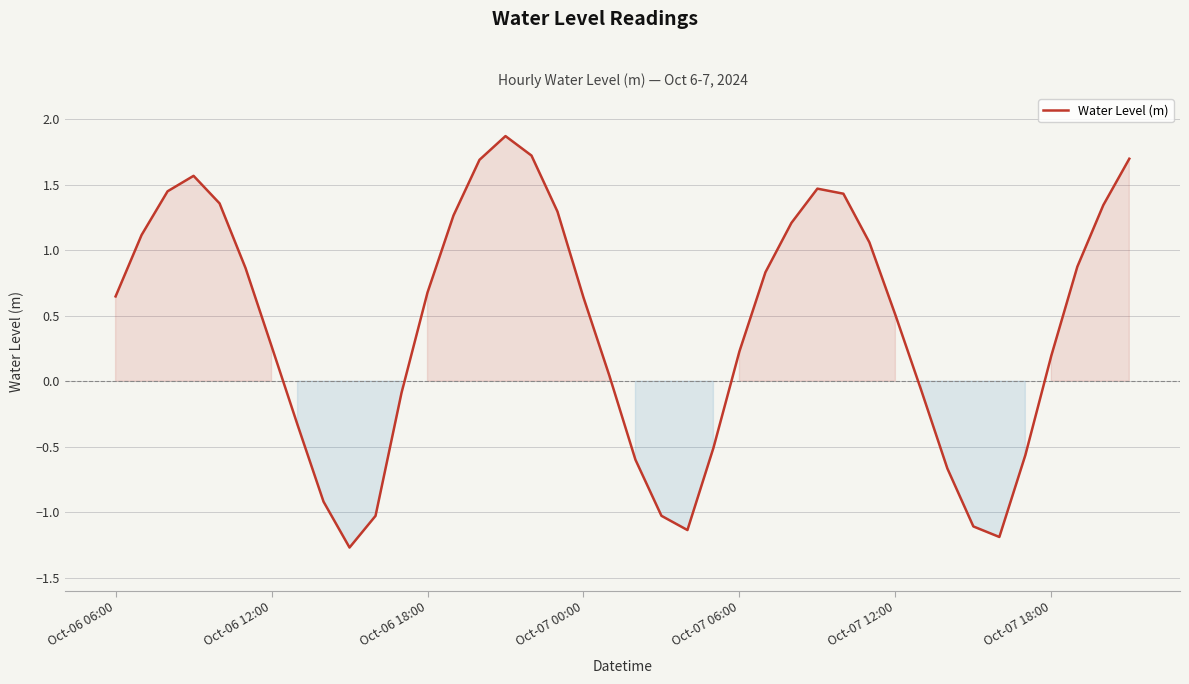

What is the minimum value shown in the chart?

-1.3